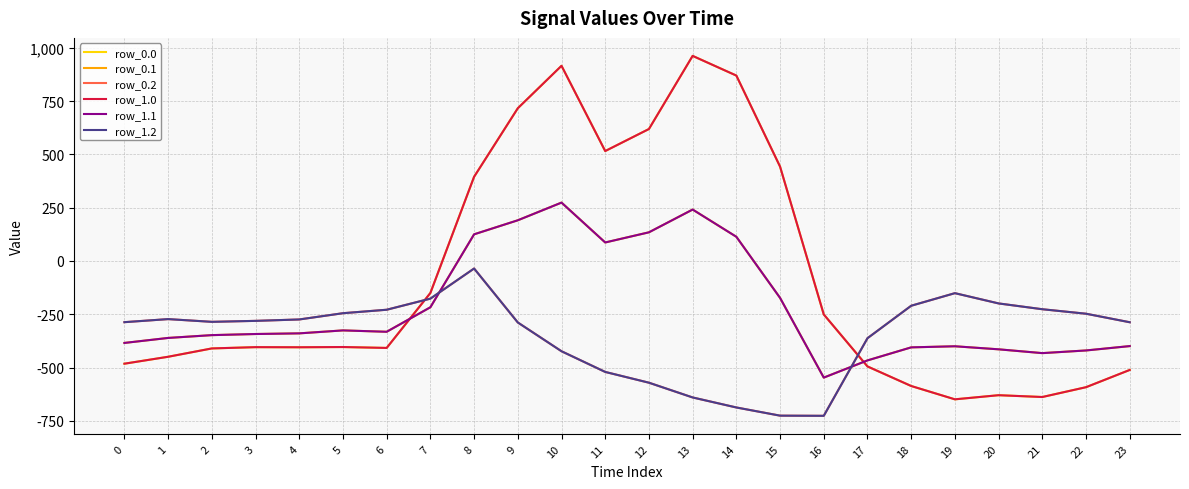

True or false: row_0.2 and row_1.2 cross at least once.

False